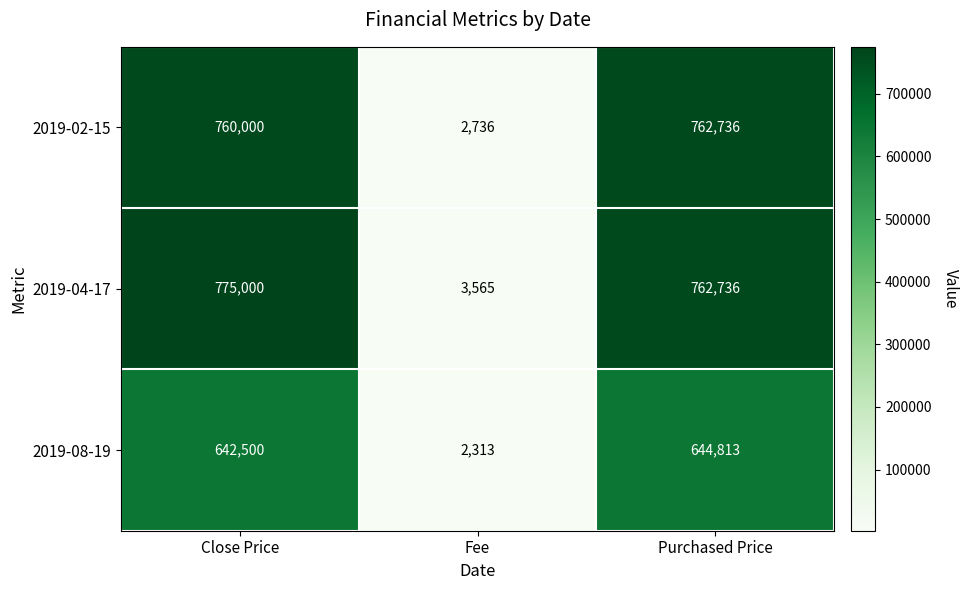

True or false: 2019-02-15 has a value of 762736 at Purchased Price.

True